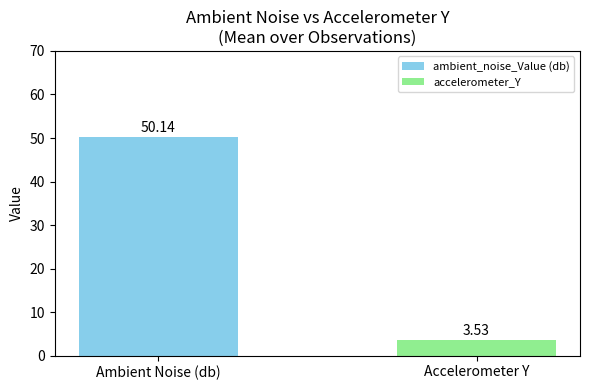

What are all the series names shown in the legend?

ambient_noise_Value (db), accelerometer_Y